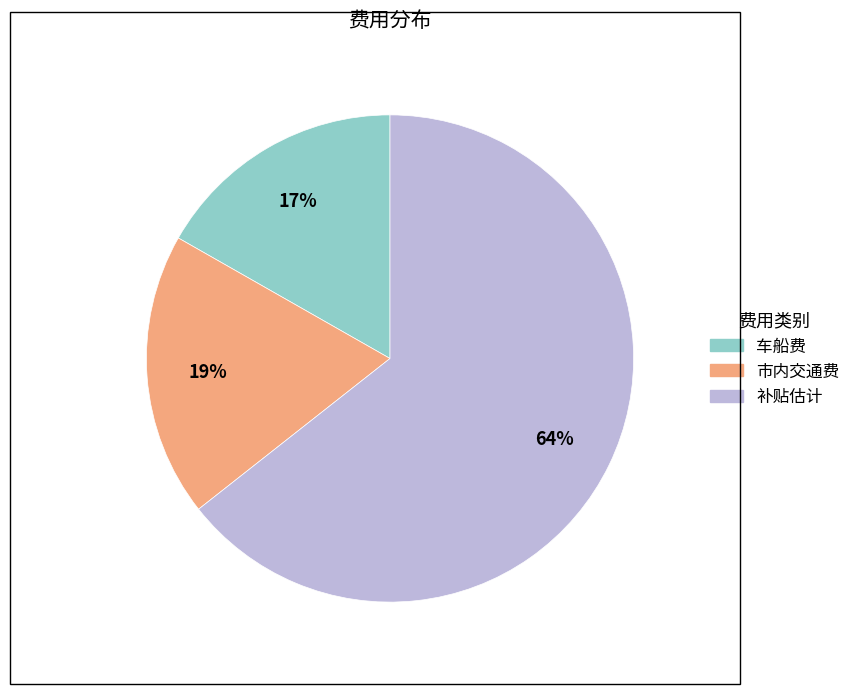

What is the smallest slice in the pie chart?

车船费